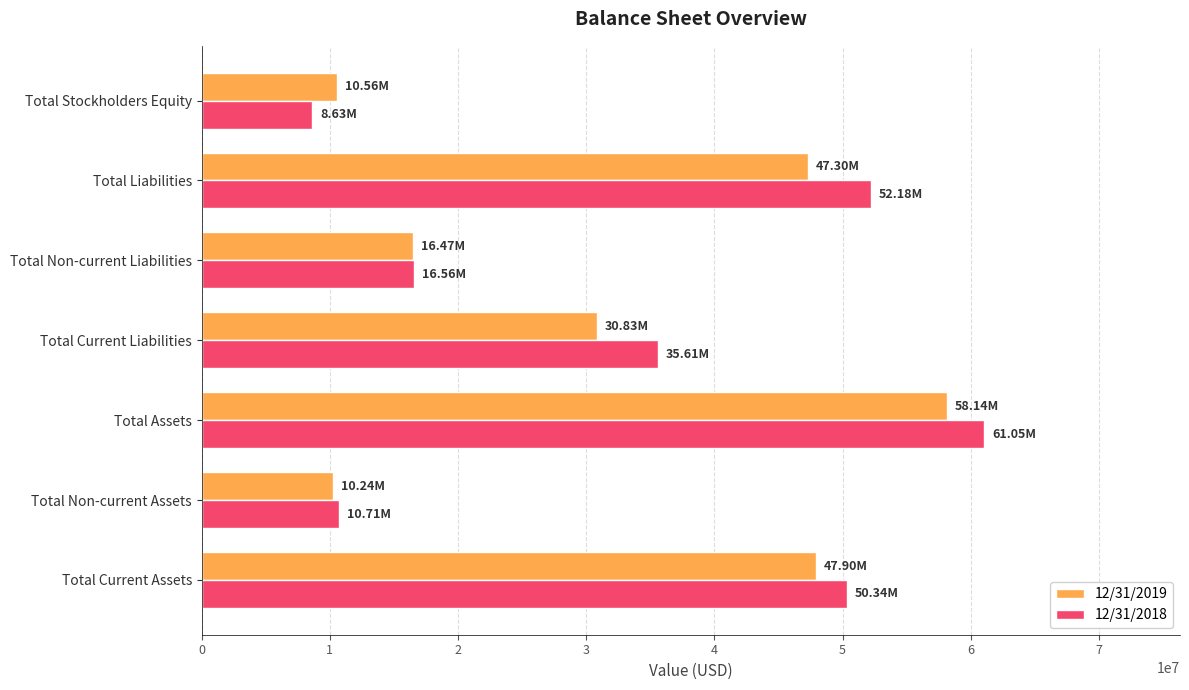

Which category has the highest value in the 12/31/2019 series?

Total Assets